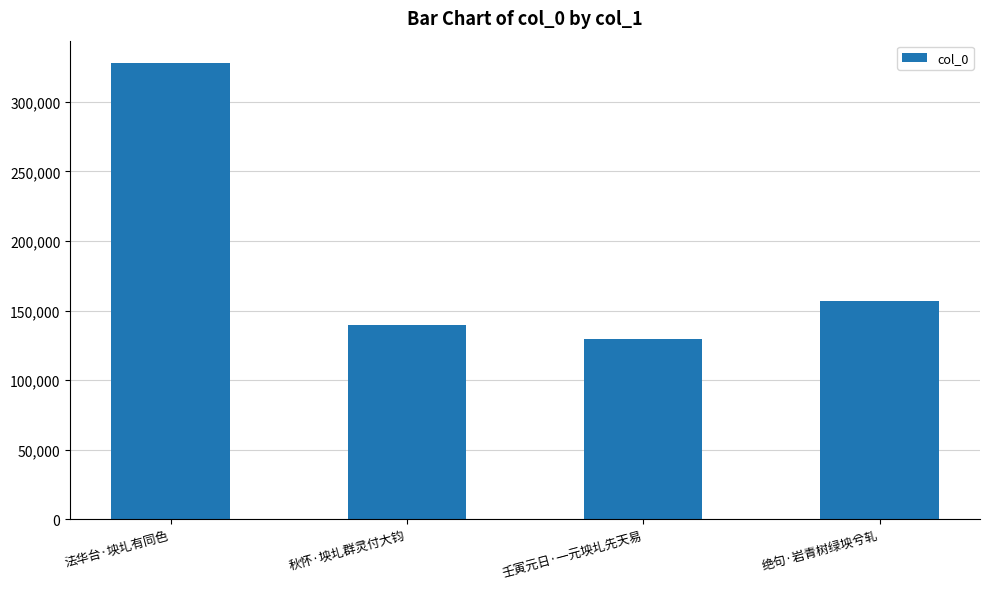

List the labels in order of value, largest first.

法华台·坱圠有同色, 绝句·岩青树绿坱兮轧, 秋怀·坱圠群灵付大钧, 壬寅元日·一元坱圠先天易